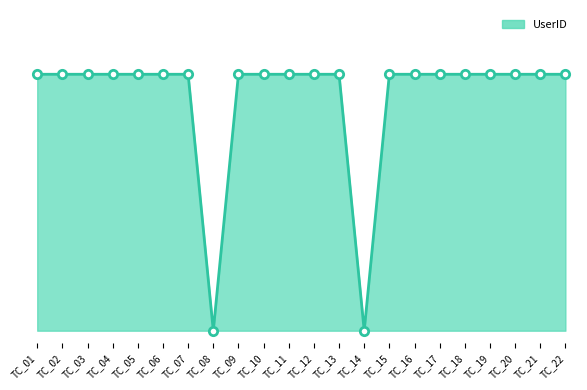

Which label corresponds to the smallest value in the chart?

TC_08